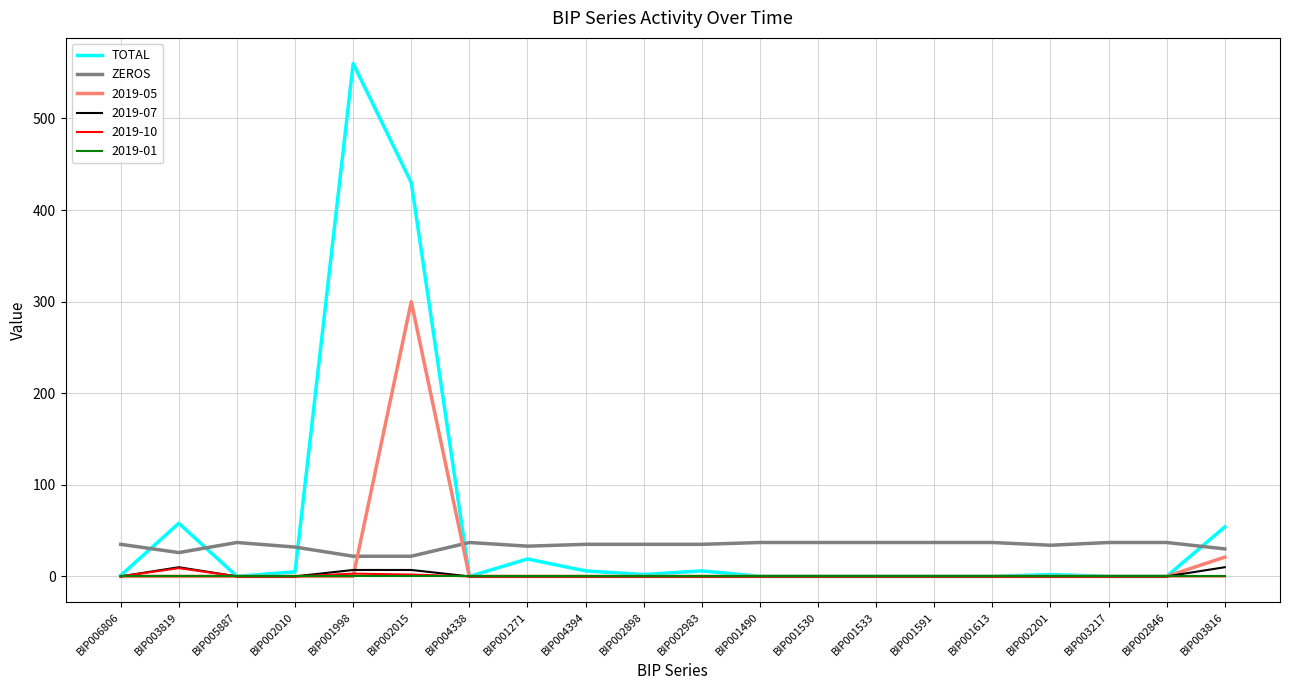

What is the highest value of the TOTAL series?

560